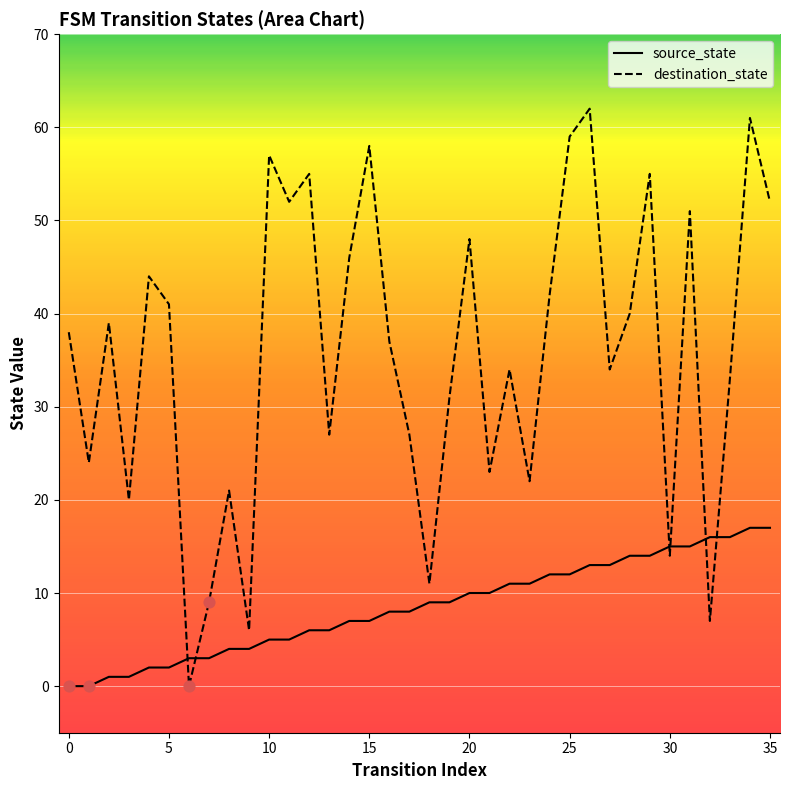

Which series reaches the maximum Y coordinate?

destination_state